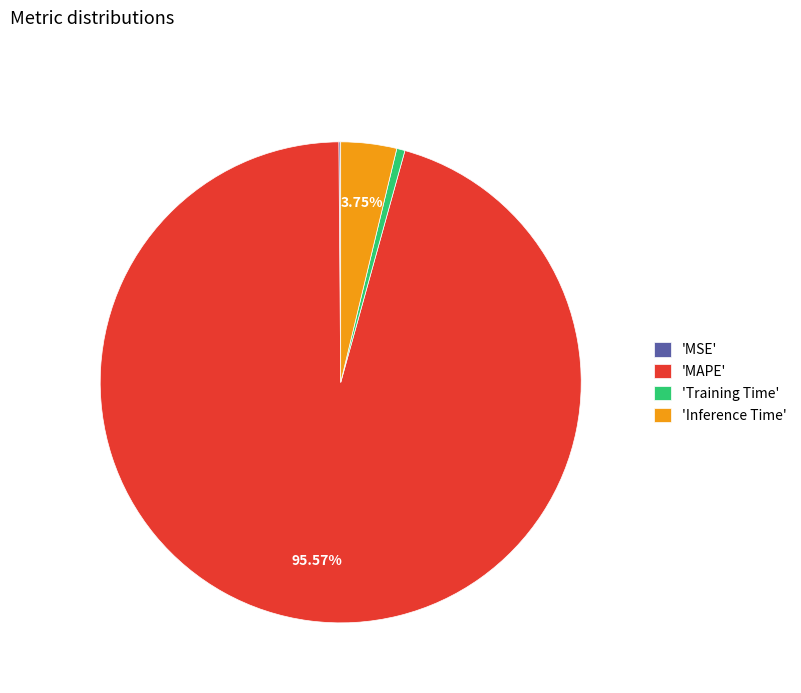

What is the largest slice in the pie chart?

'MAPE'